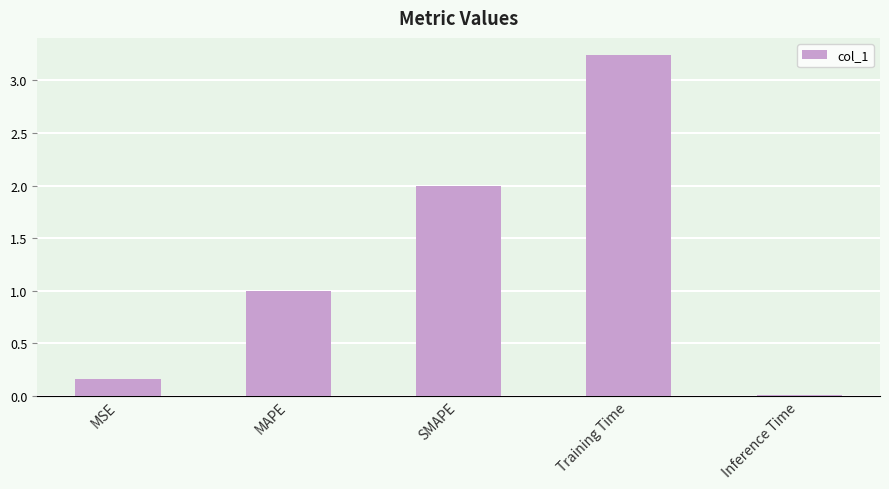

Which label corresponds to the largest value in the chart?

Training Time